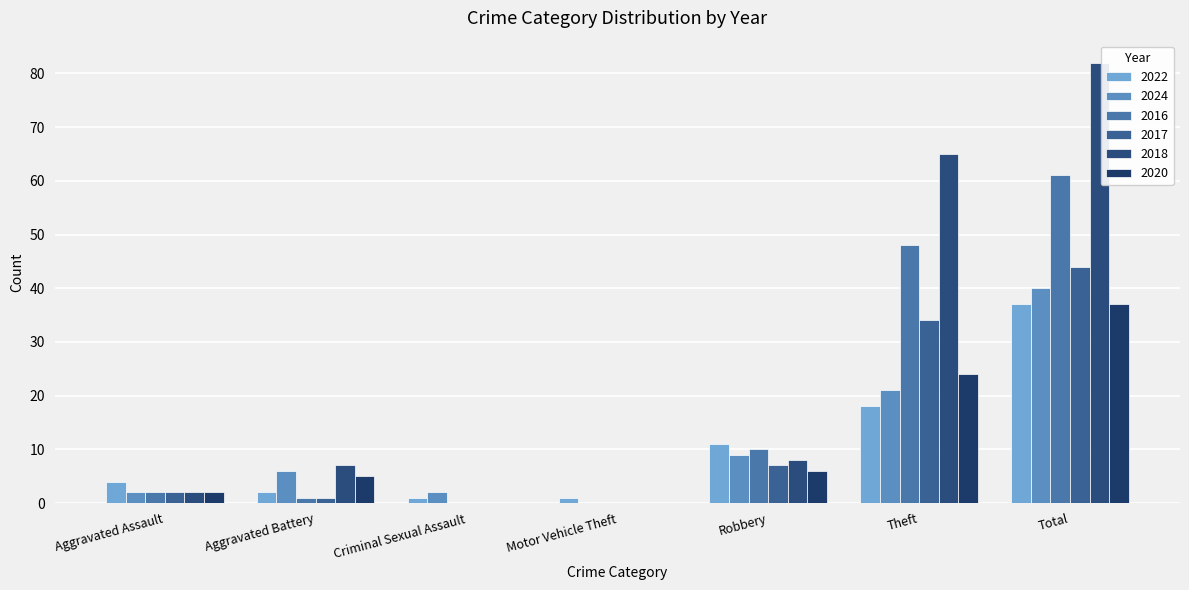

Which series has the largest range (max minus min)?

2018